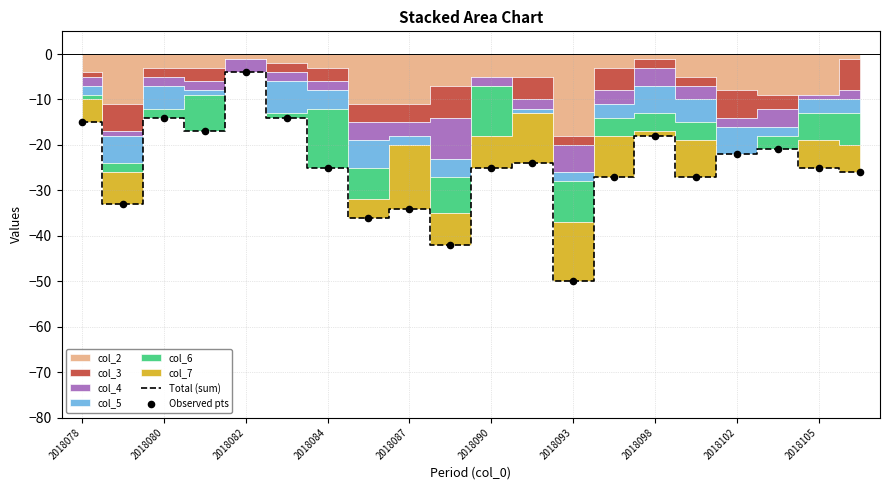

The value of Total (sum) at 2018087 is -7. True or false?

False